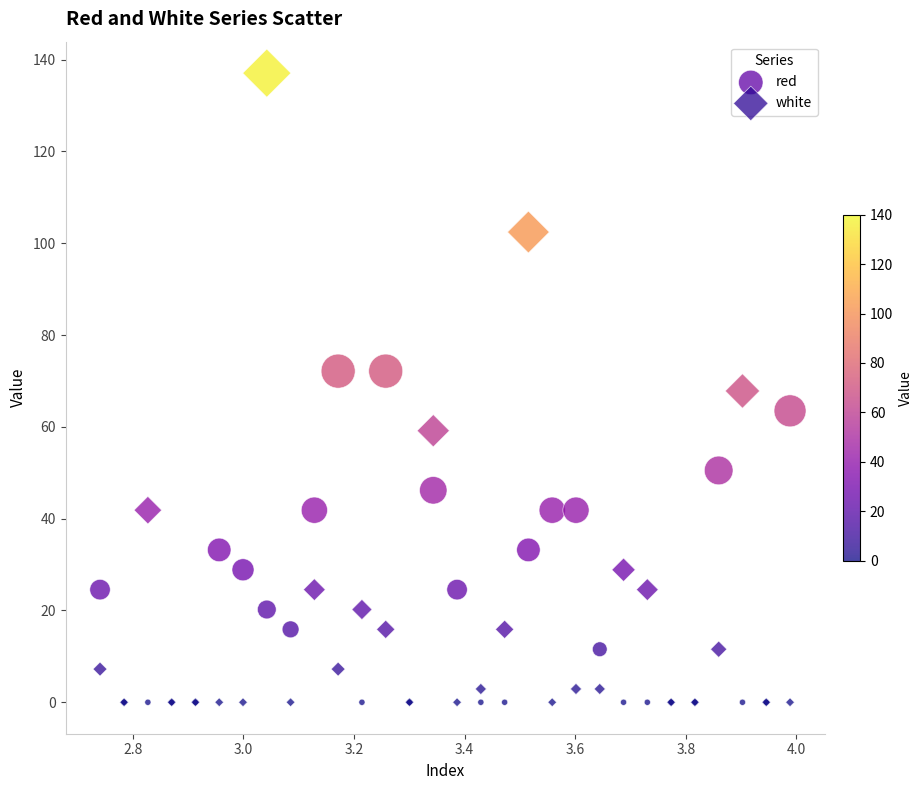

What are all the series names shown in the legend?

red, white